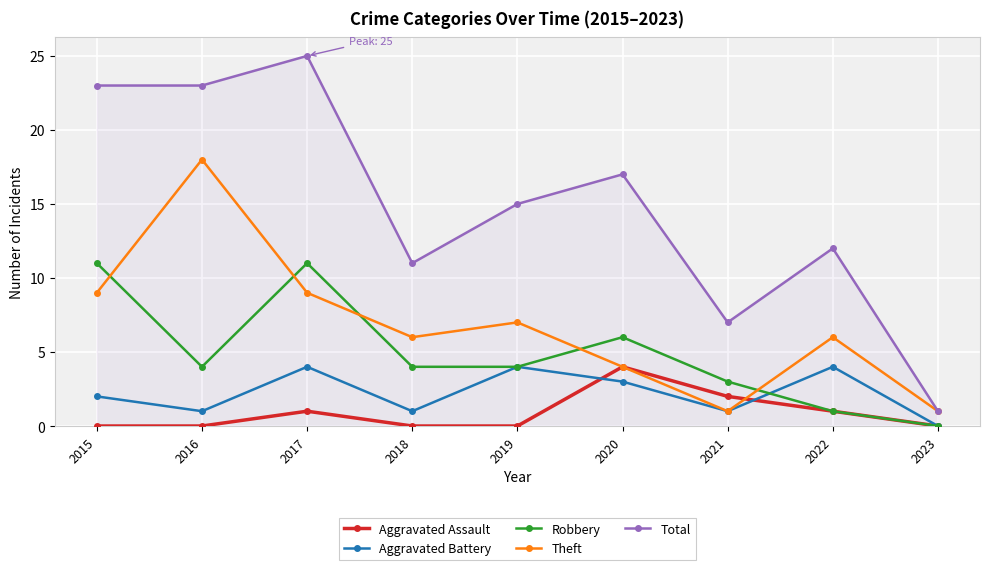

Where is Total nearest to the value 13?

2022